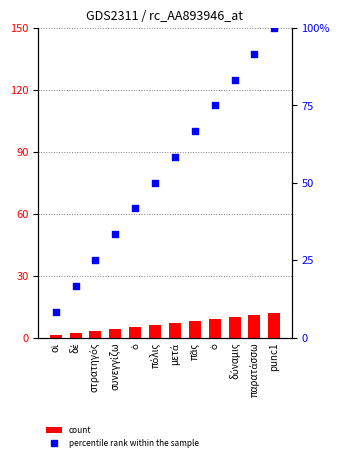

Which series has the largest total across all categories?

percentile rank within the sample